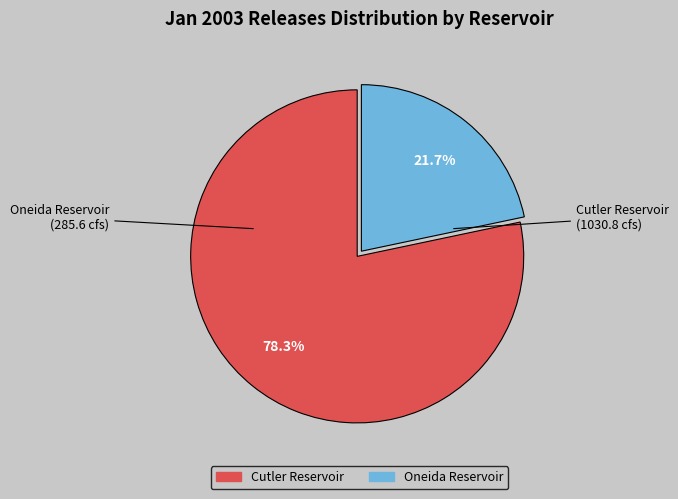

Is it true that Cutler Reservoir is 78% of the pie?

True